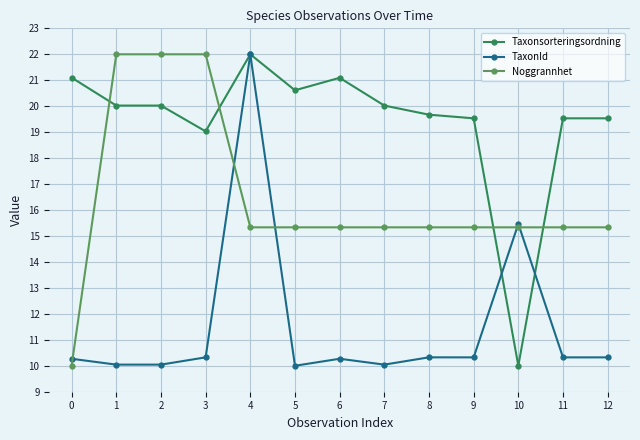

How many categories are shown in the chart?

13